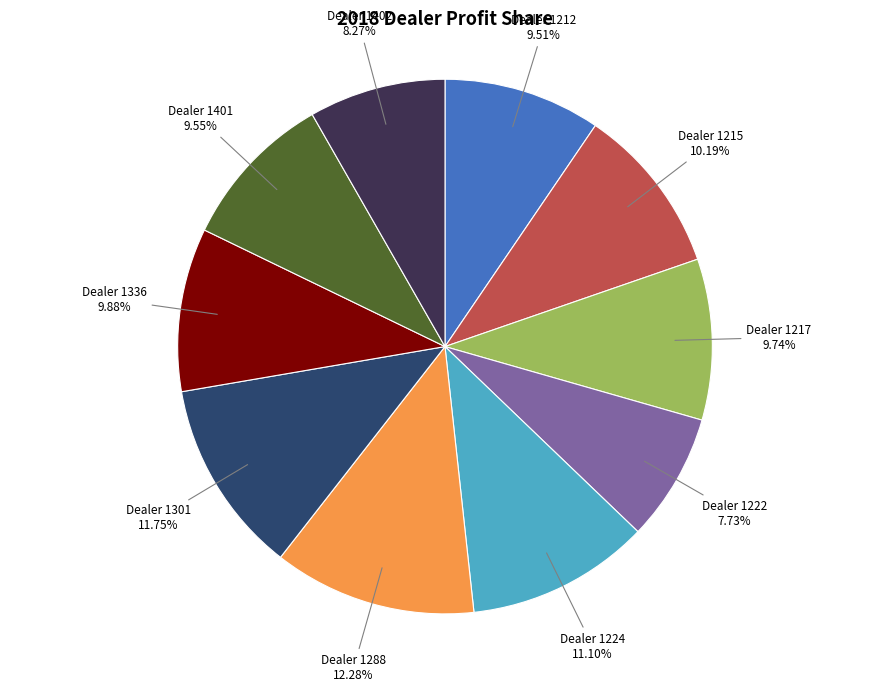

To the nearest percent, what is the difference between the largest and smallest slice percentages?

5%